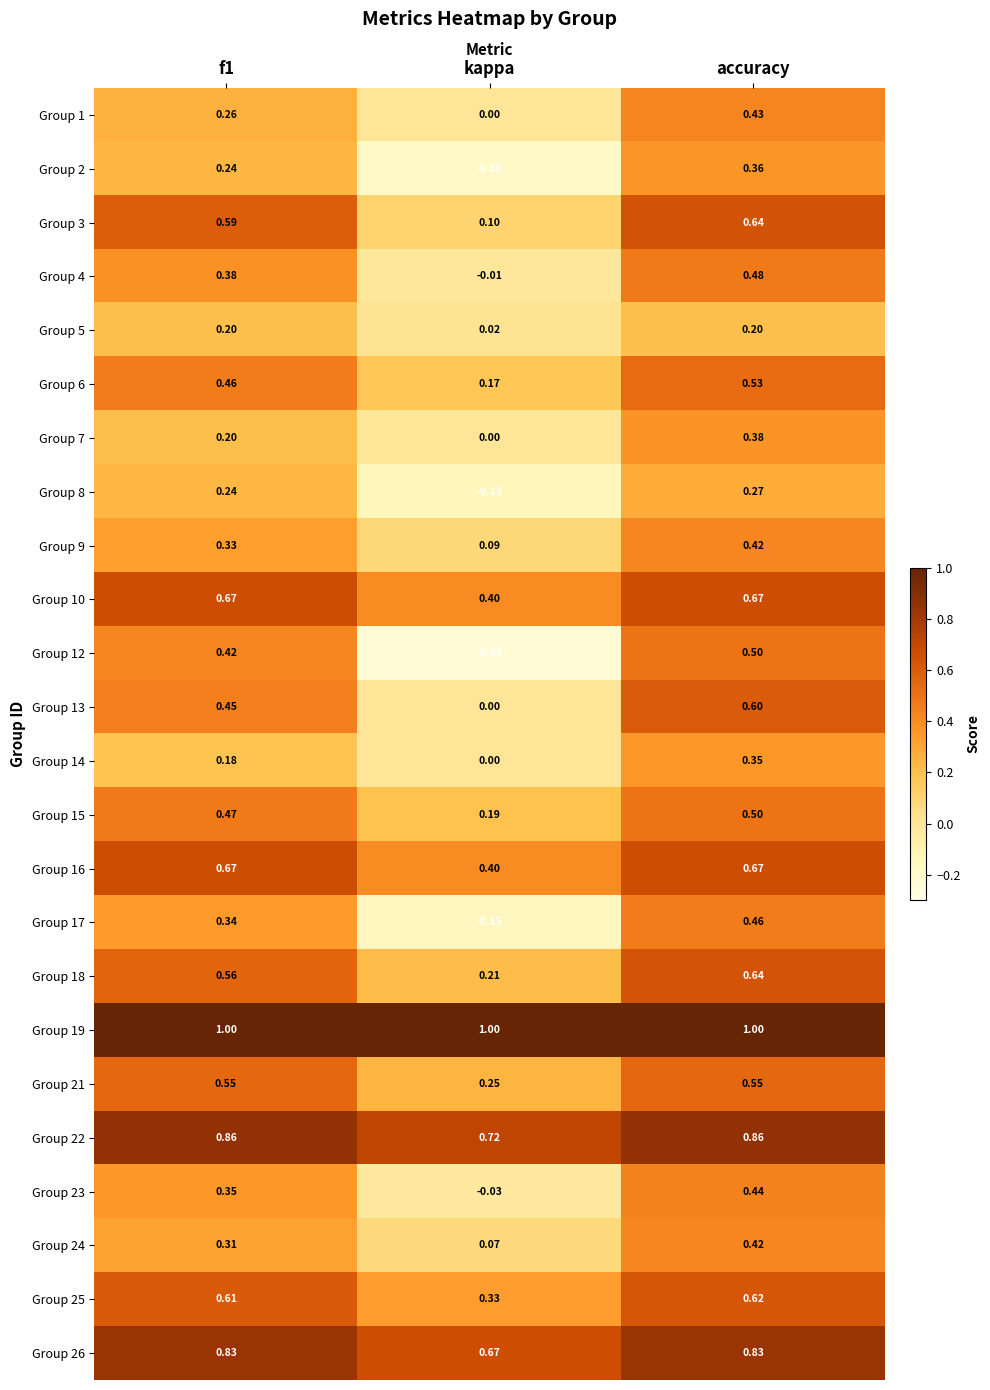

Between kappa and accuracy, which series saw the biggest shift?

Group 12